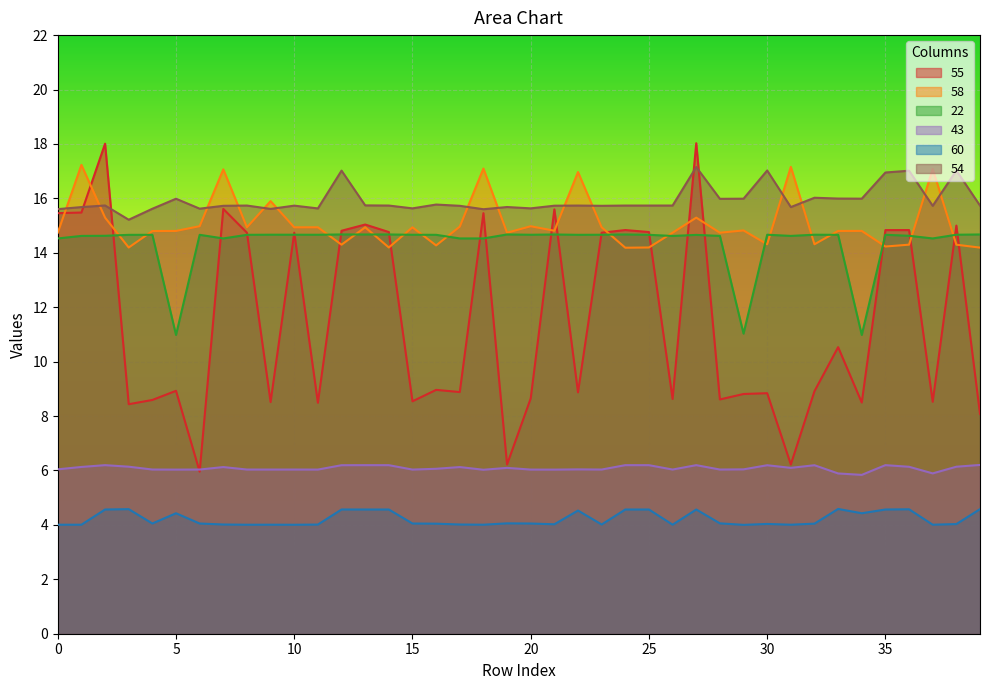

How many values in the 55 series exceed 8?

37